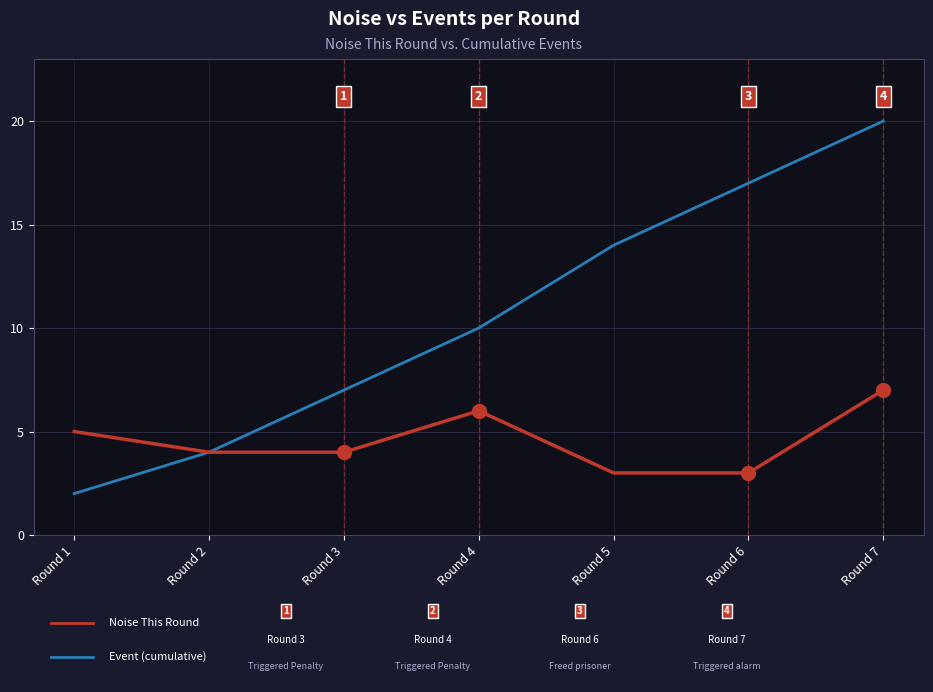

What is the difference between the highest and lowest values at Round 1?

3